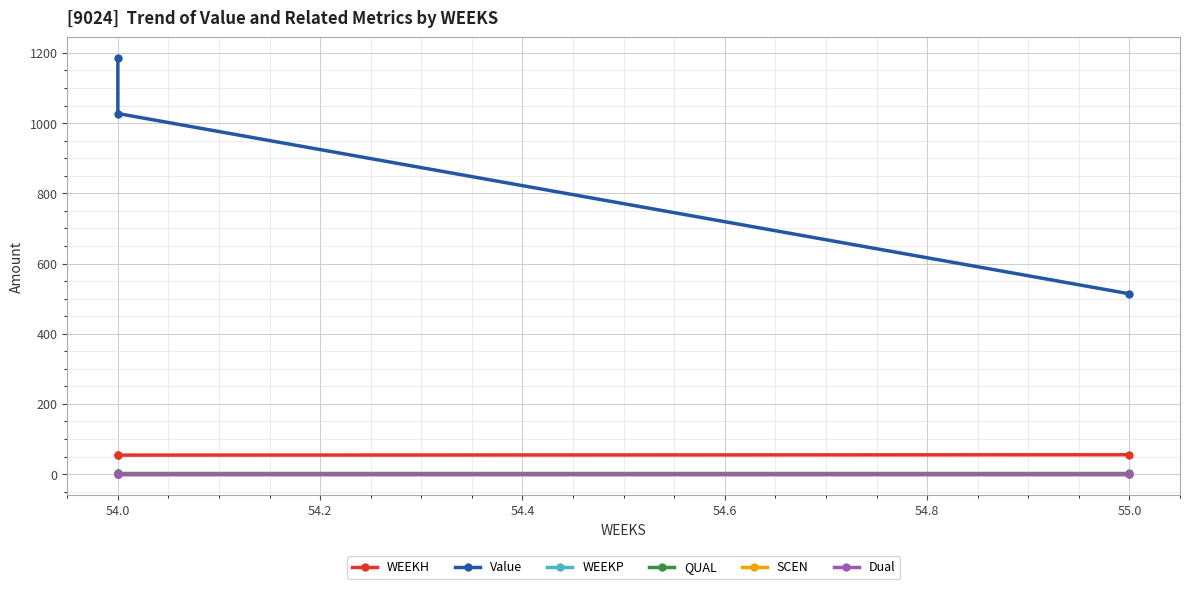

Is it true that Value equals 594.9 at 54.0?

False